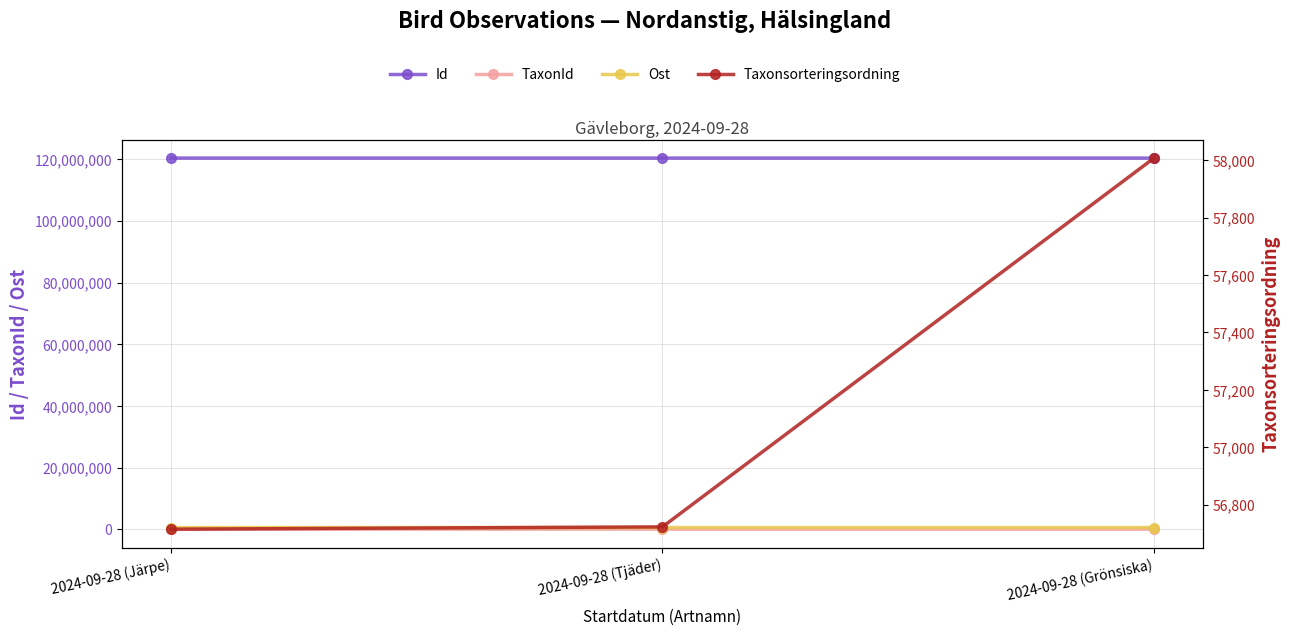

What is the average value of the Id series?

120294004